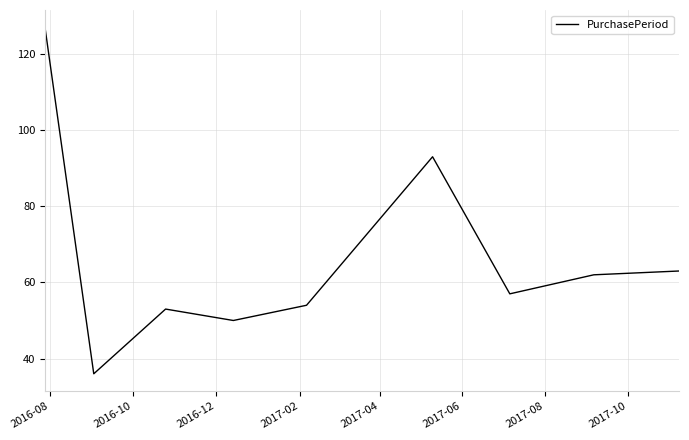

What is the smallest value displayed?

36